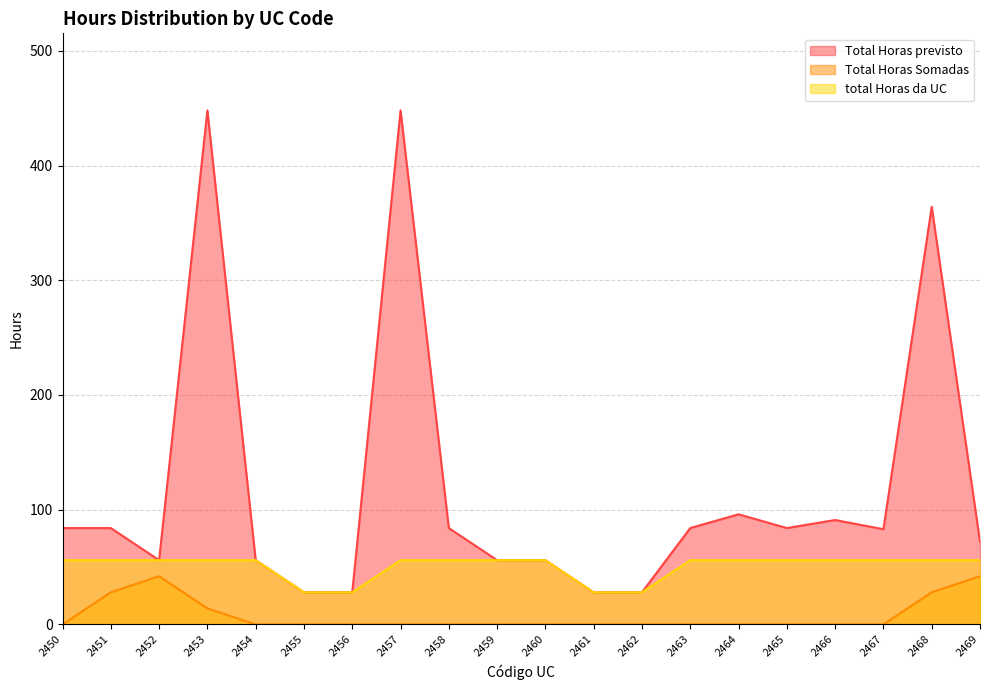

What are all the series names shown in the legend?

Total Horas previsto, Total Horas Somadas, total Horas da UC